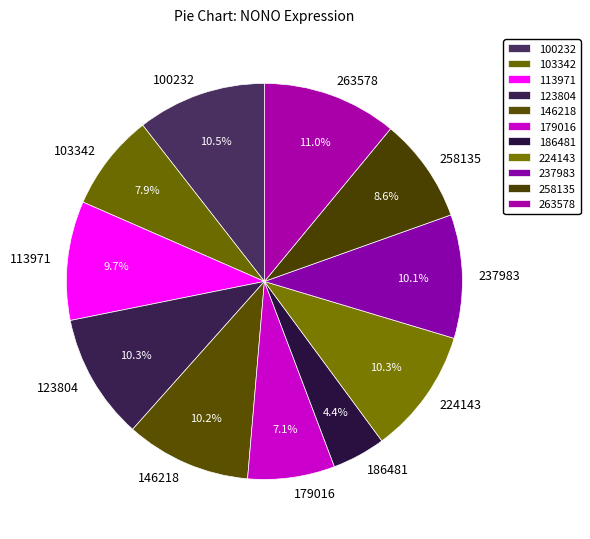

How many slices are in this pie chart?

11